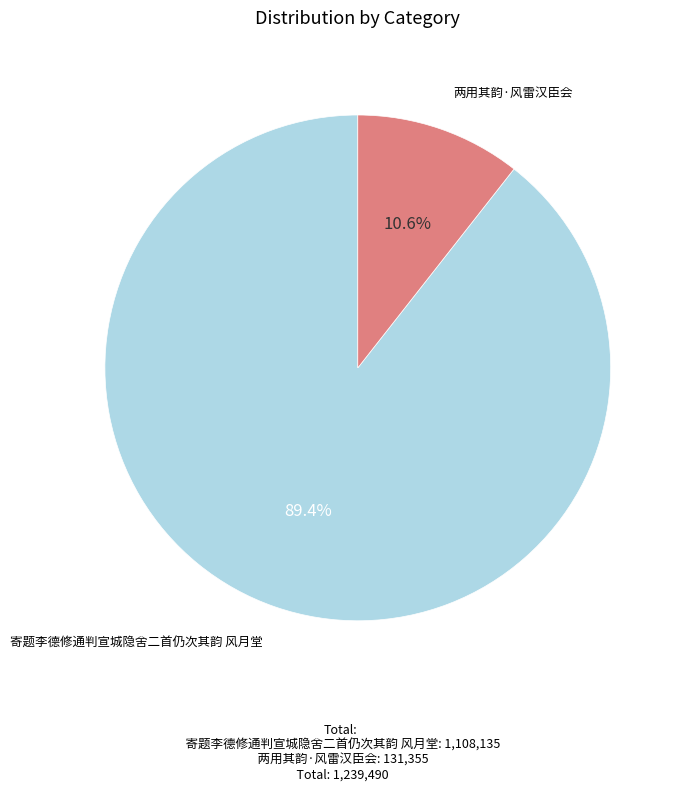

Combined, do 两用其韵·风雷汉臣会 and 寄题李德修通判宣城隐舍二首仍次其韵 风月堂 account for over 50%?

Yes